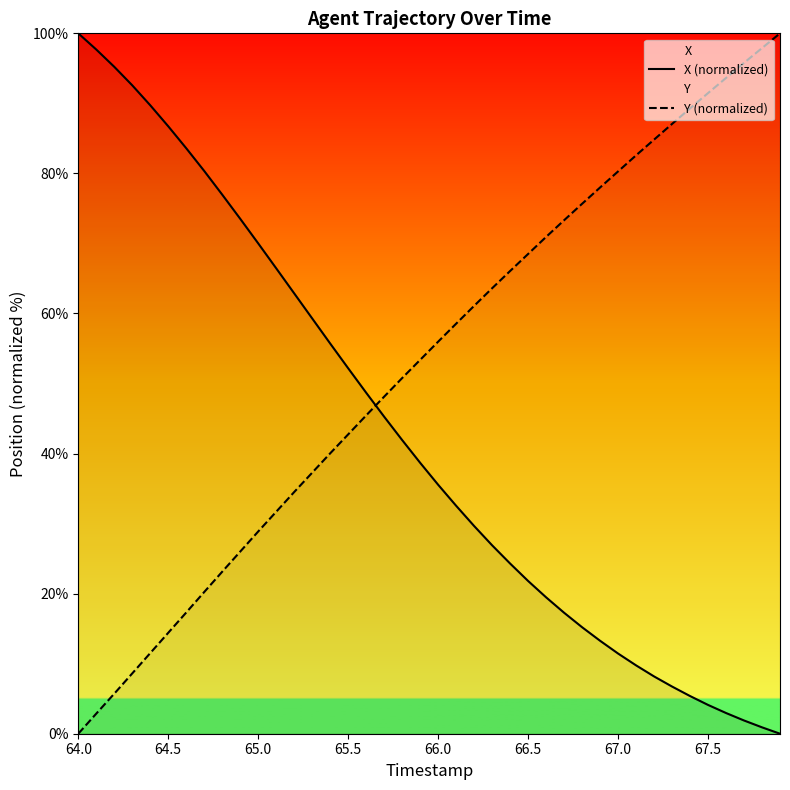

How many distinct data groups are displayed?

2